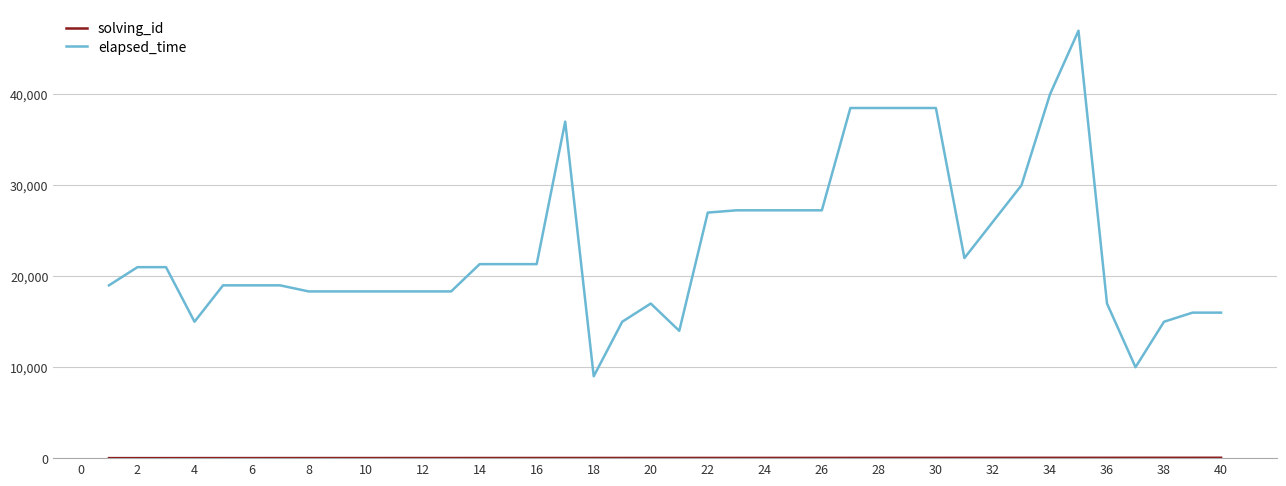

Which series has the largest range (max minus min)?

elapsed_time